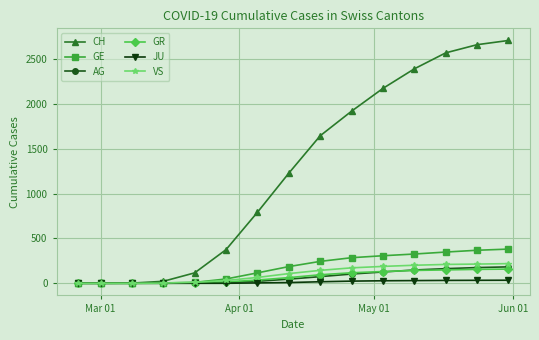

What is the sum of all CH values?

18590